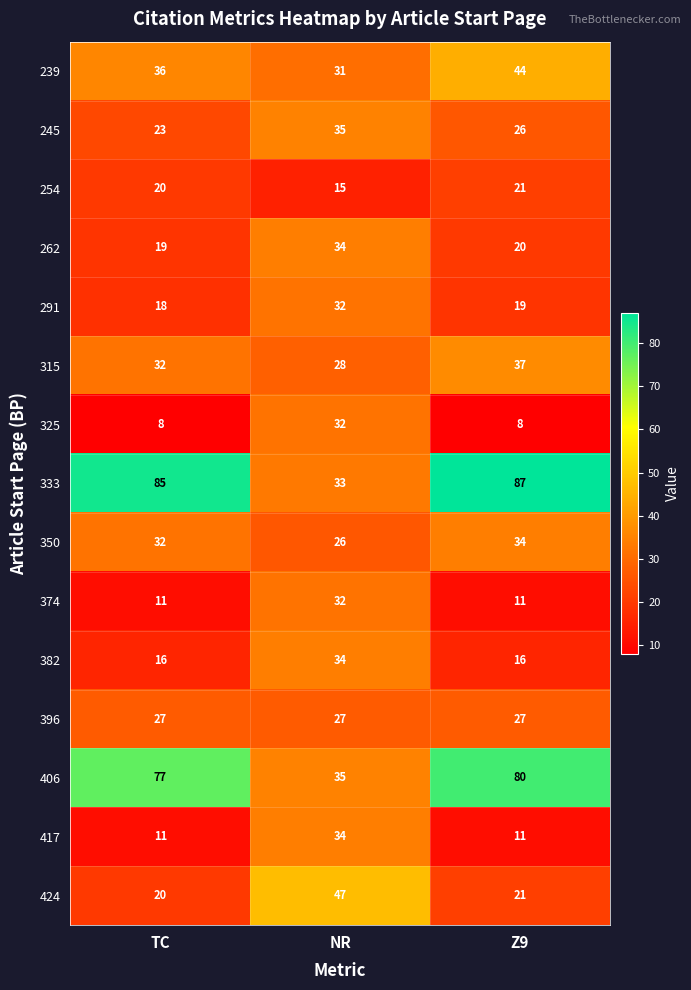

What is the difference between the second highest and minimum values in the 350 series?

6